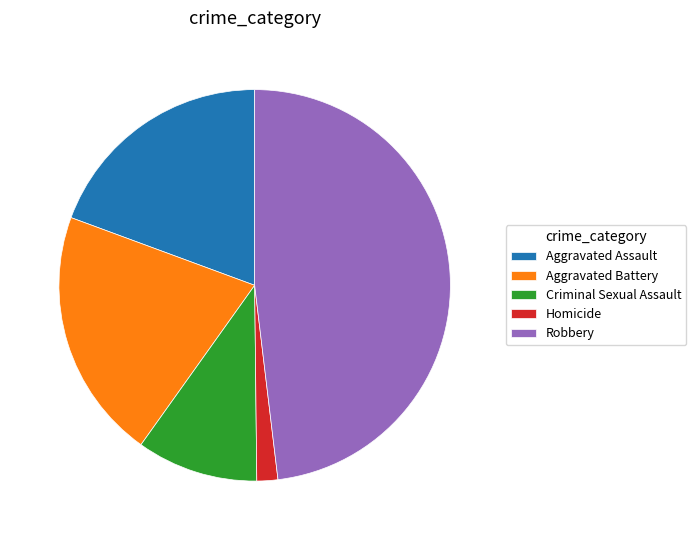

Does Aggravated Assault represent more than half of the total?

No